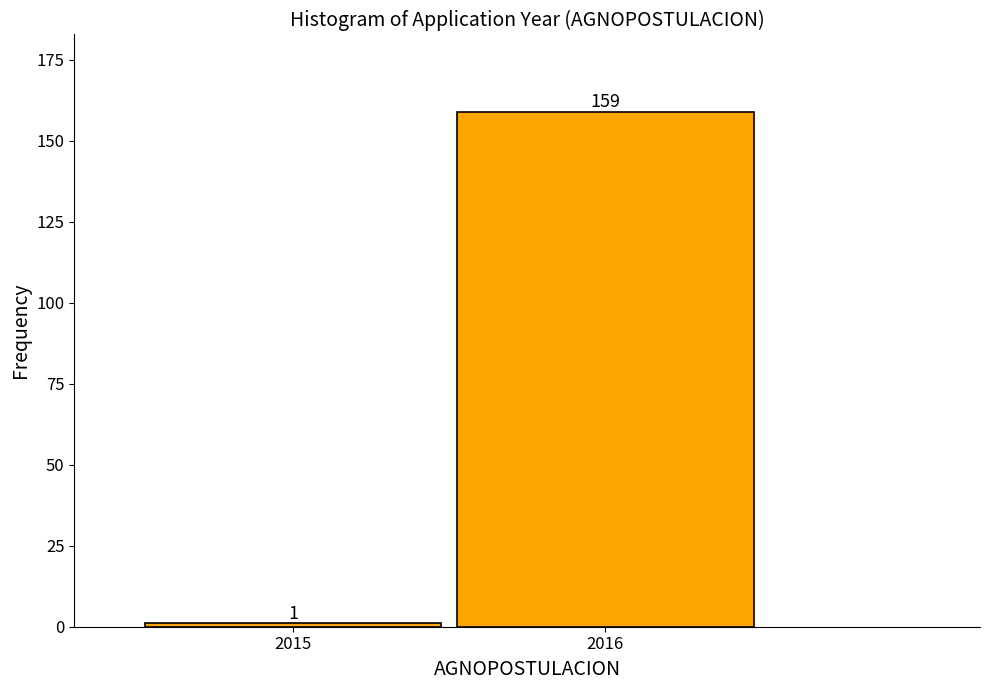

Reading left to right, transcribe all the data shown in this chart.

1	159